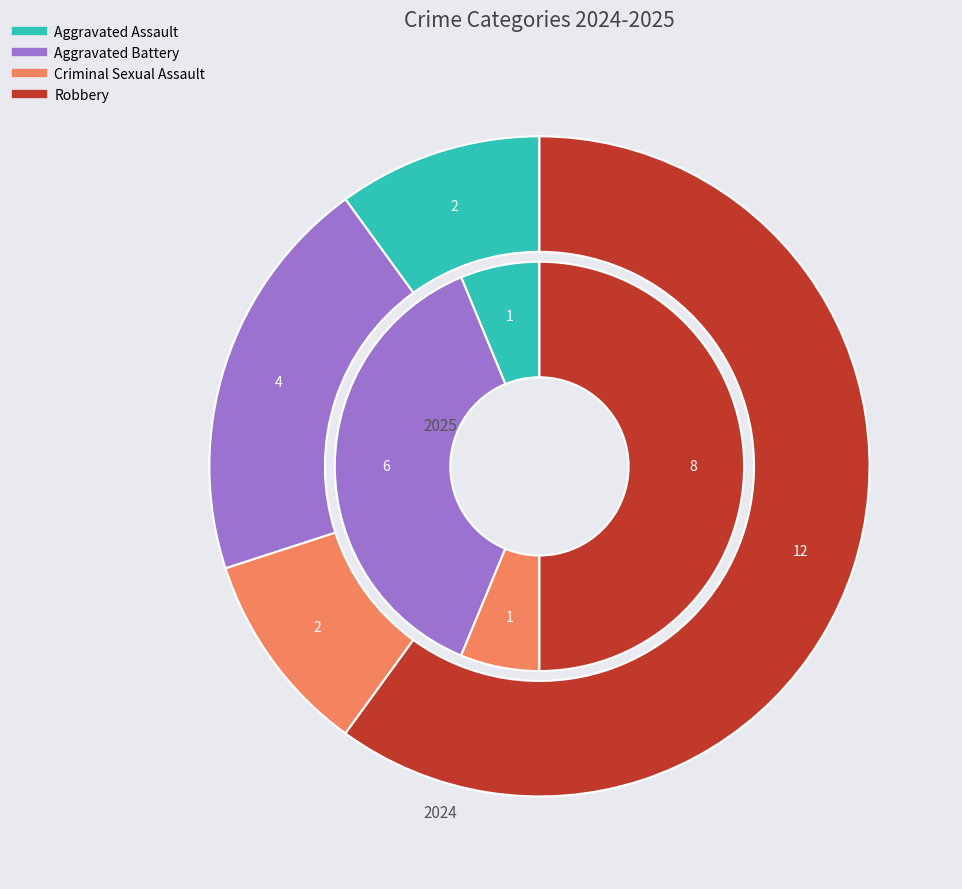

Is there any slice that represents more than half of the pie?

Yes